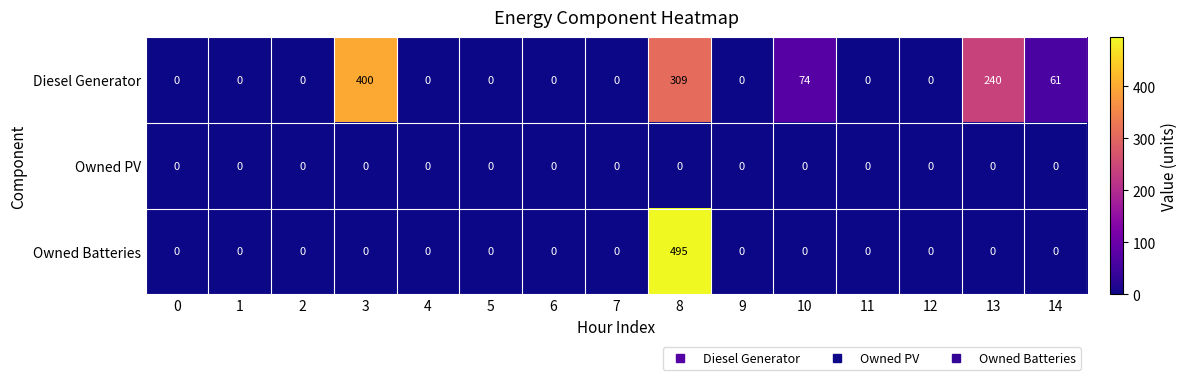

Count the number of categories in the chart.

15